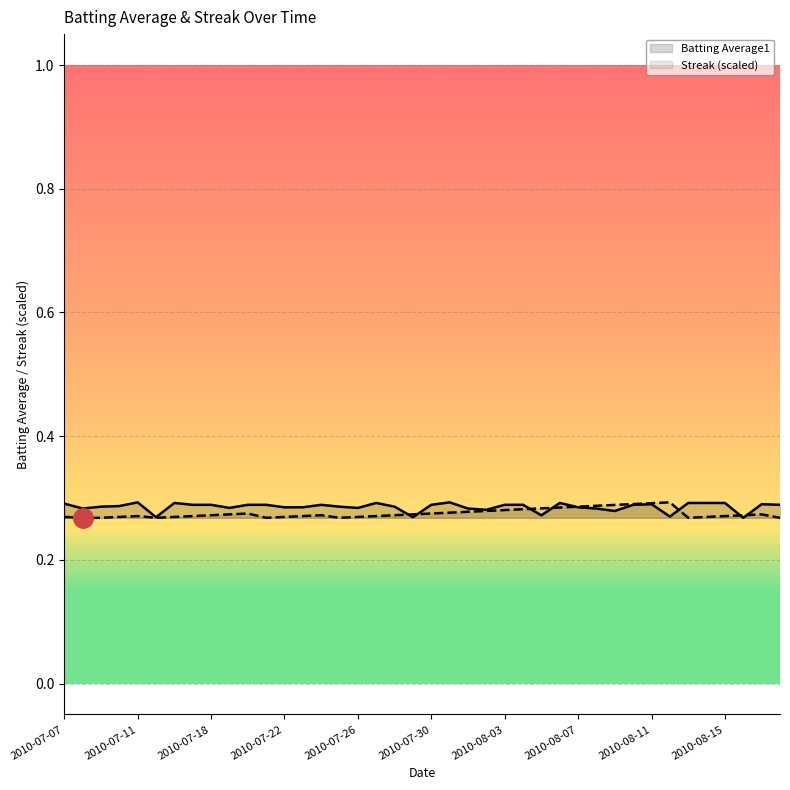

The Batting Average1 series shows 0.5 at 2010-07-26. True or false?

False